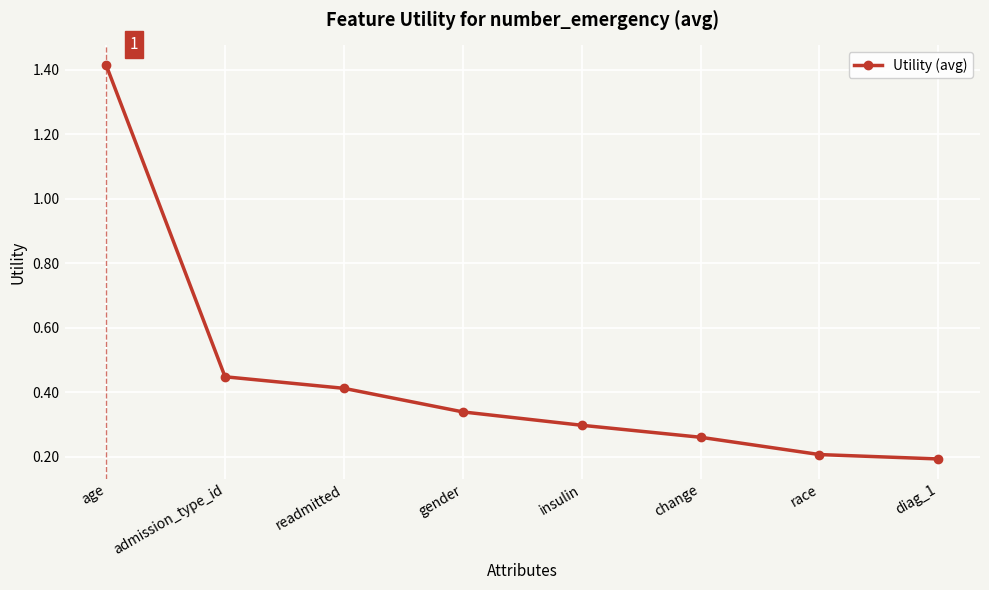

True or false: the data has more than 0 interior local peaks.

False